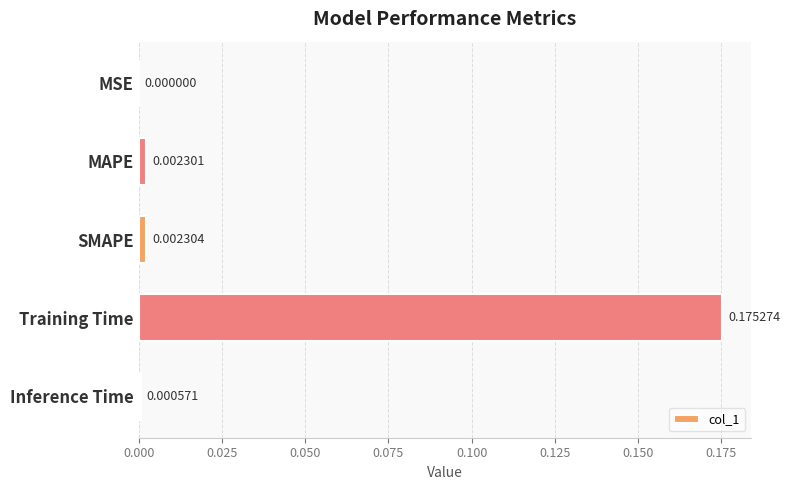

Where is the data nearest to the value 0?

MSE